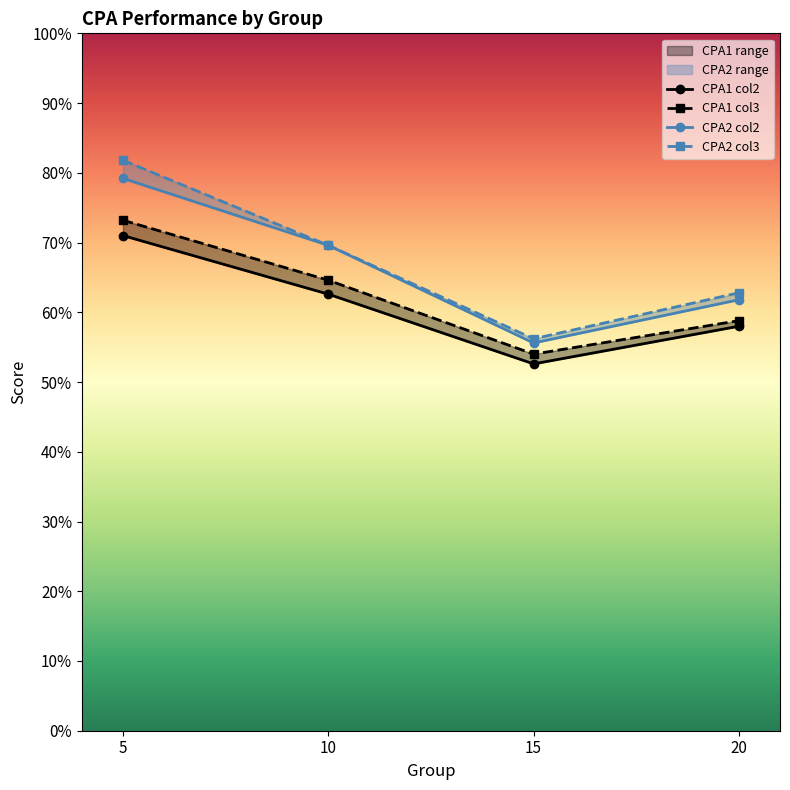

List the labels in order of CPA2 col3 value, smallest first.

15, 20, 10, 5